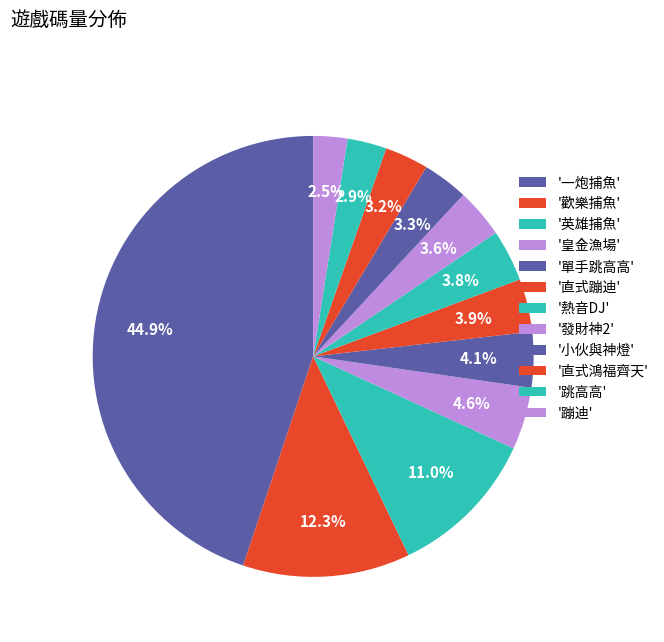

How many segments does this pie chart have?

12